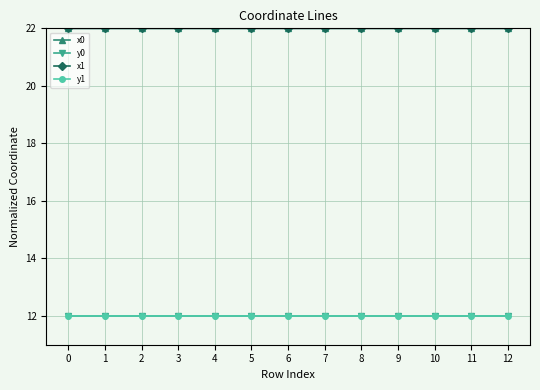

What are all the series names shown in the legend?

x0, y0, x1, y1